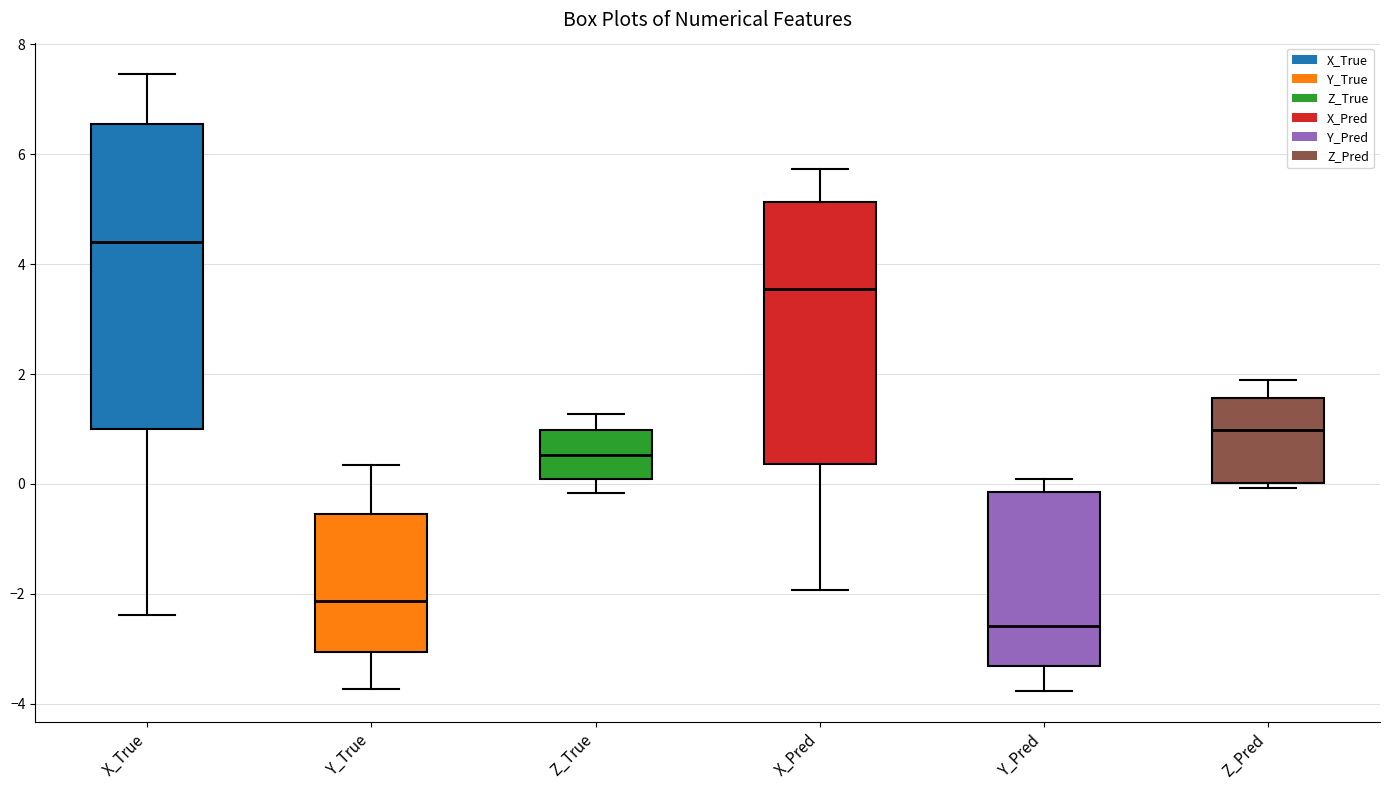

Which box's median line is the lowest?

Y_Pred